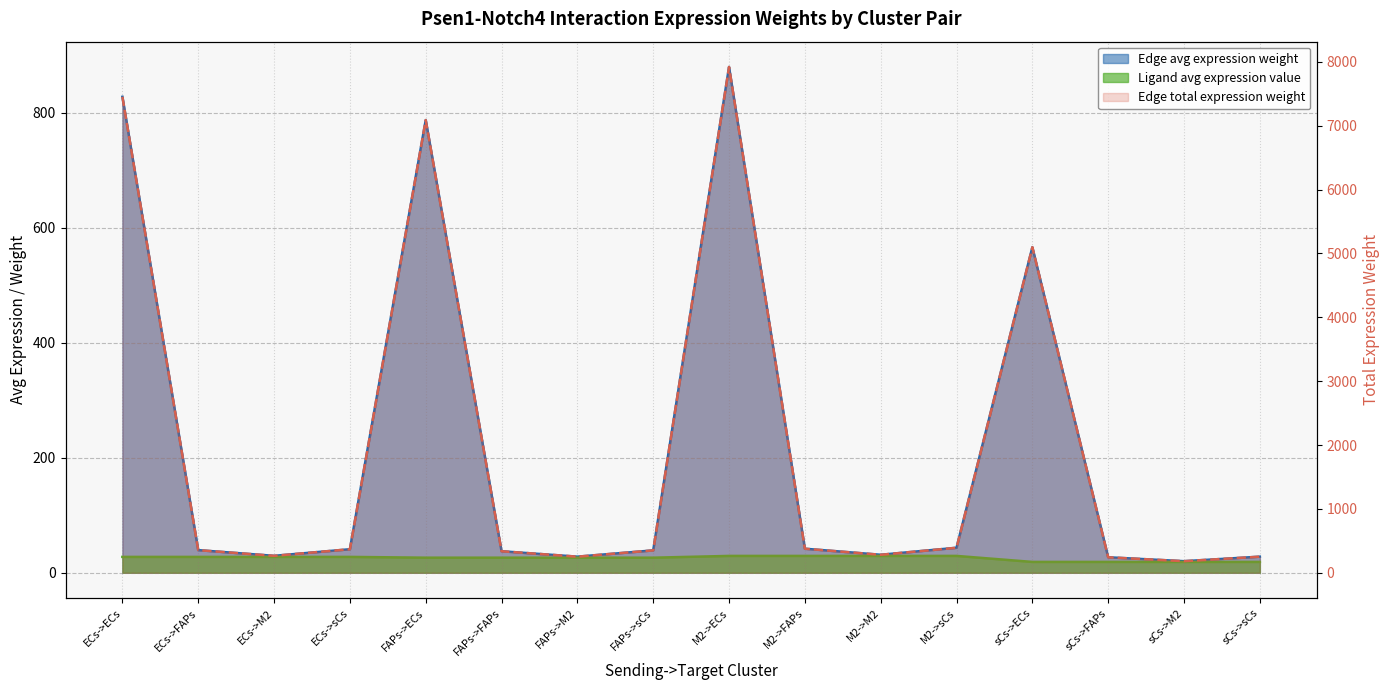

Is the value of Ligand avg expression value at FAPs->ECs greater than the value of Edge avg expression weight at sCs->M2?

Yes